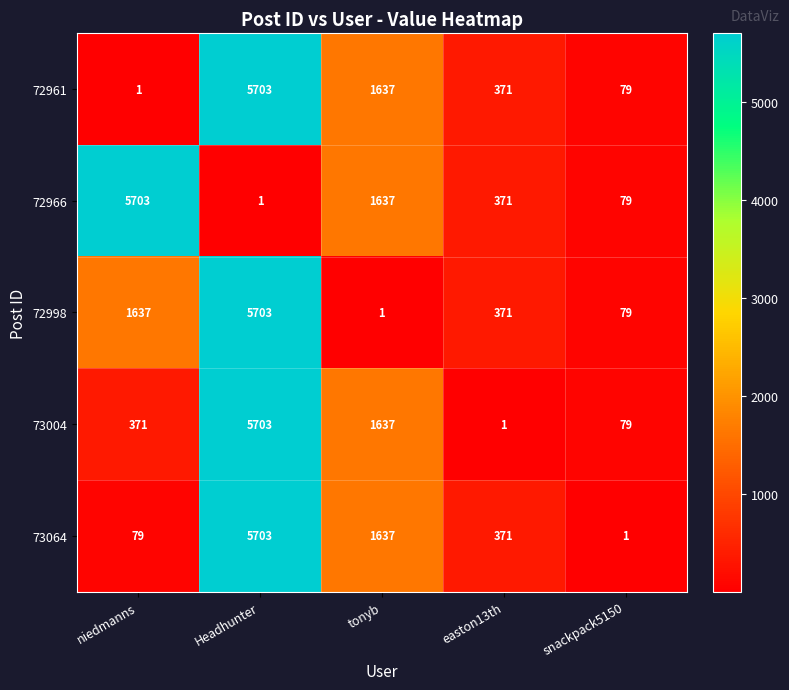

At which label does 73004 reach its minimum?

easton13th